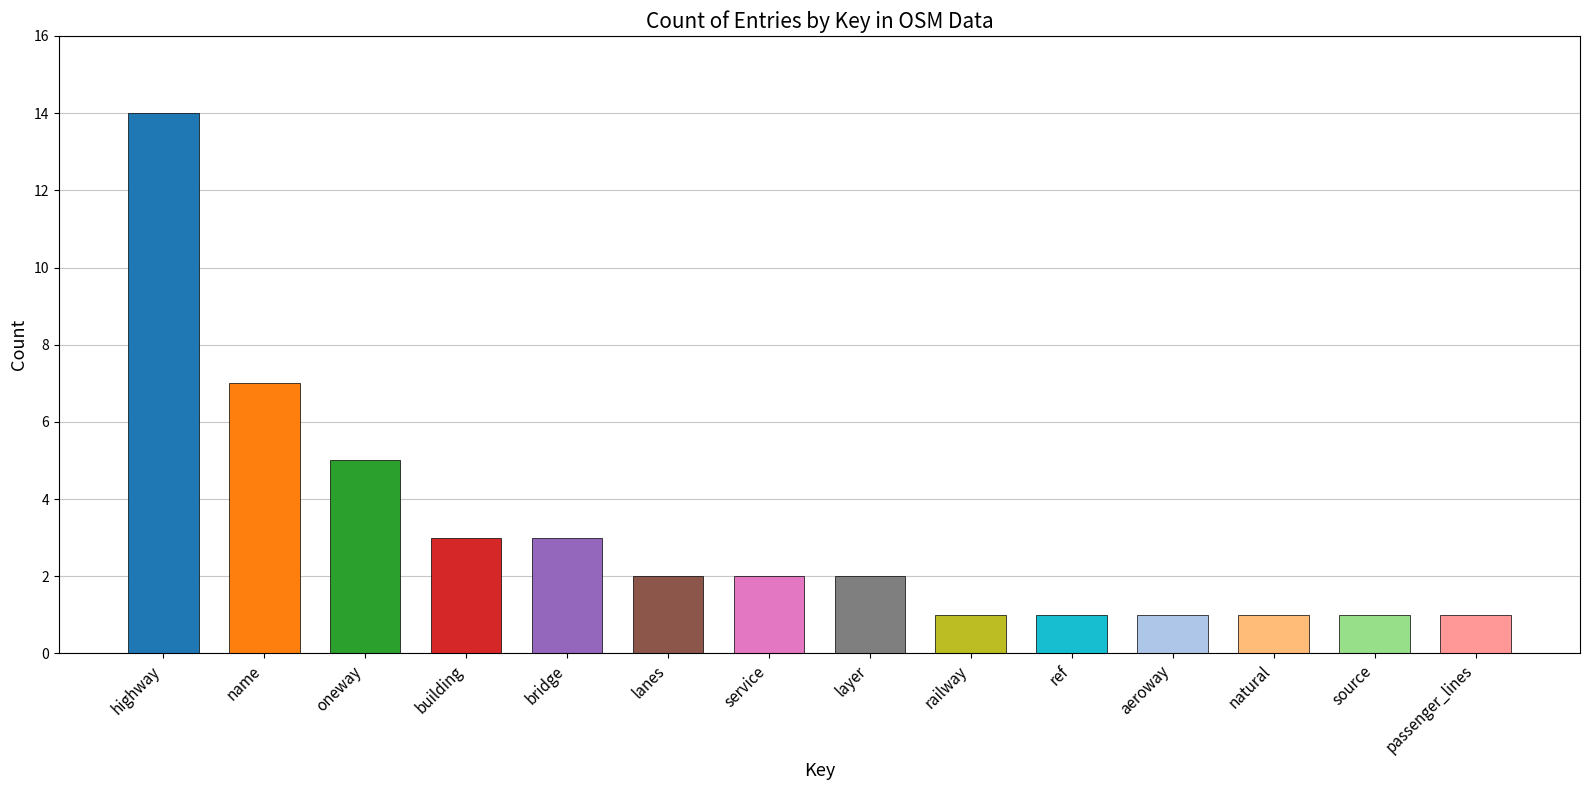

What is the label of the 7th bar from the right?

layer